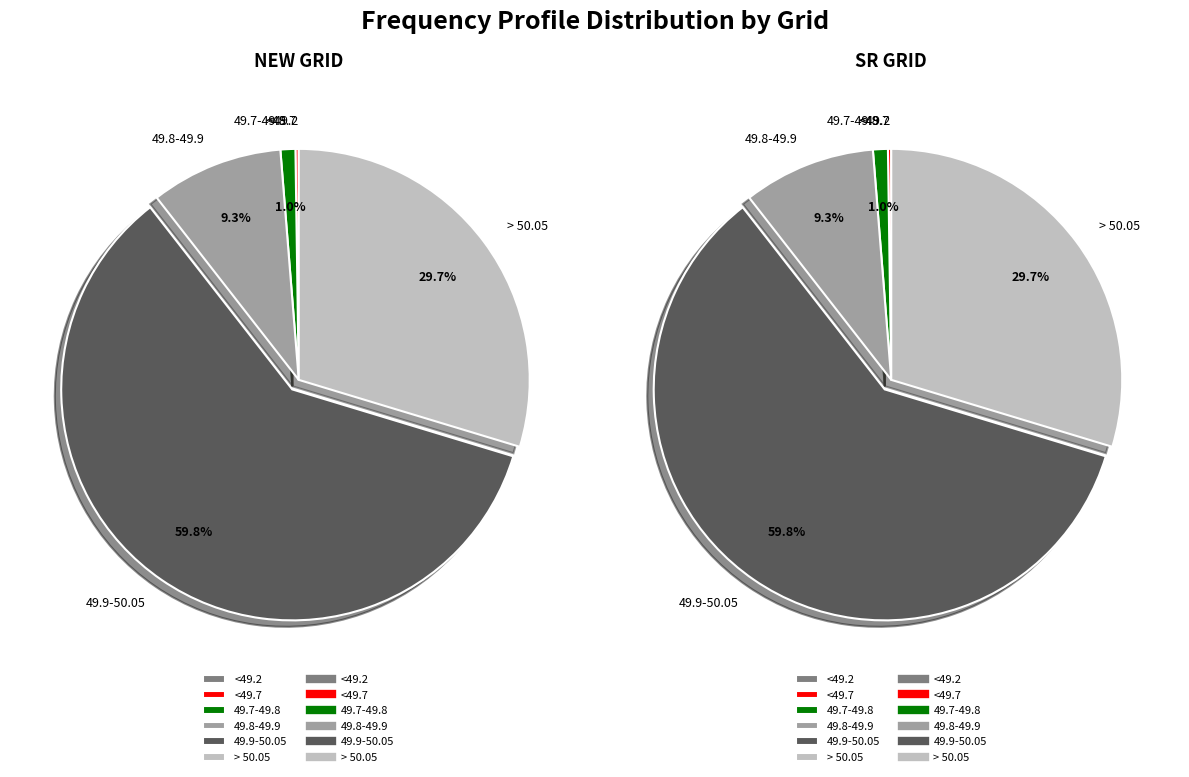

To the nearest percent, what portion does NEW GRID represent?

50%